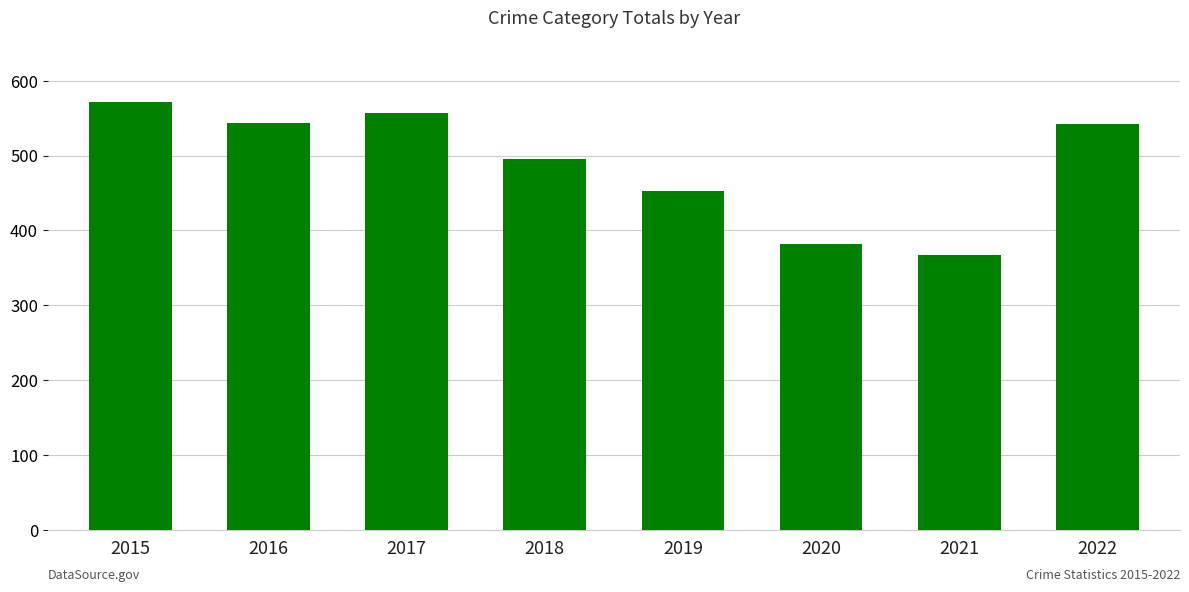

What is the difference between the maximum and second lowest values?

190